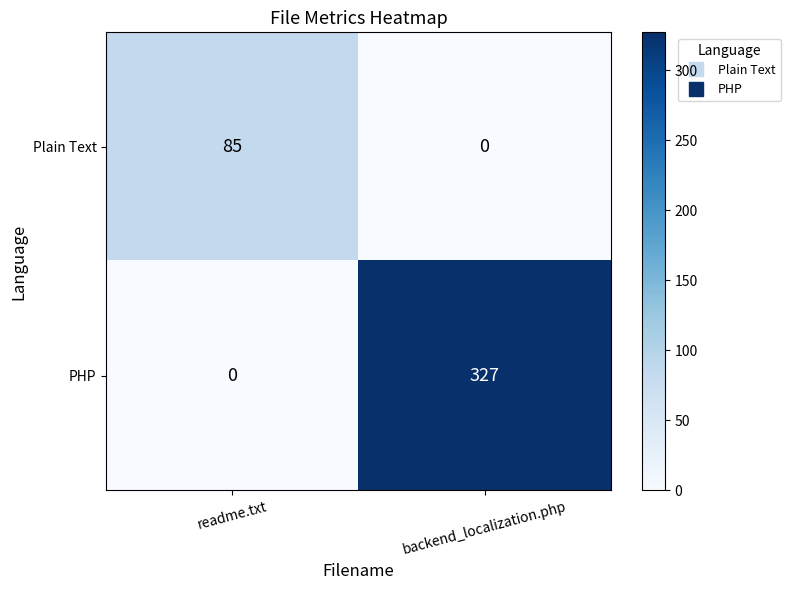

What is the sum of all PHP values?

327